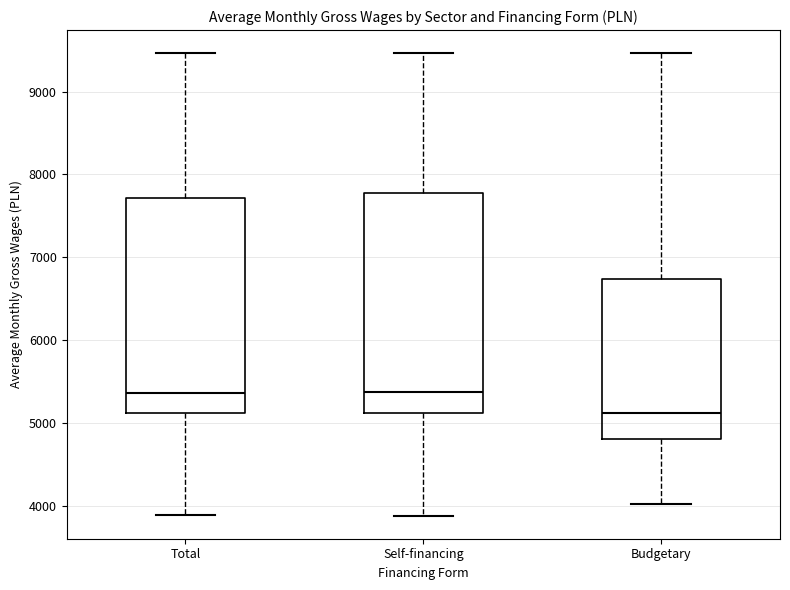

Reading left to right, read every box against the y-axis: the position of its median line, the range the box covers, and the ends of its whiskers. The values are not printed on the chart, so give them approximately, as read against the axis.

Total: median 5400, box 5100 to 7700, whiskers 3900 to 9500
Self-financing: median 5400, box 5100 to 7800, whiskers 3900 to 9500
Budgetary: median 5100, box 4800 to 6700, whiskers 4000 to 9500